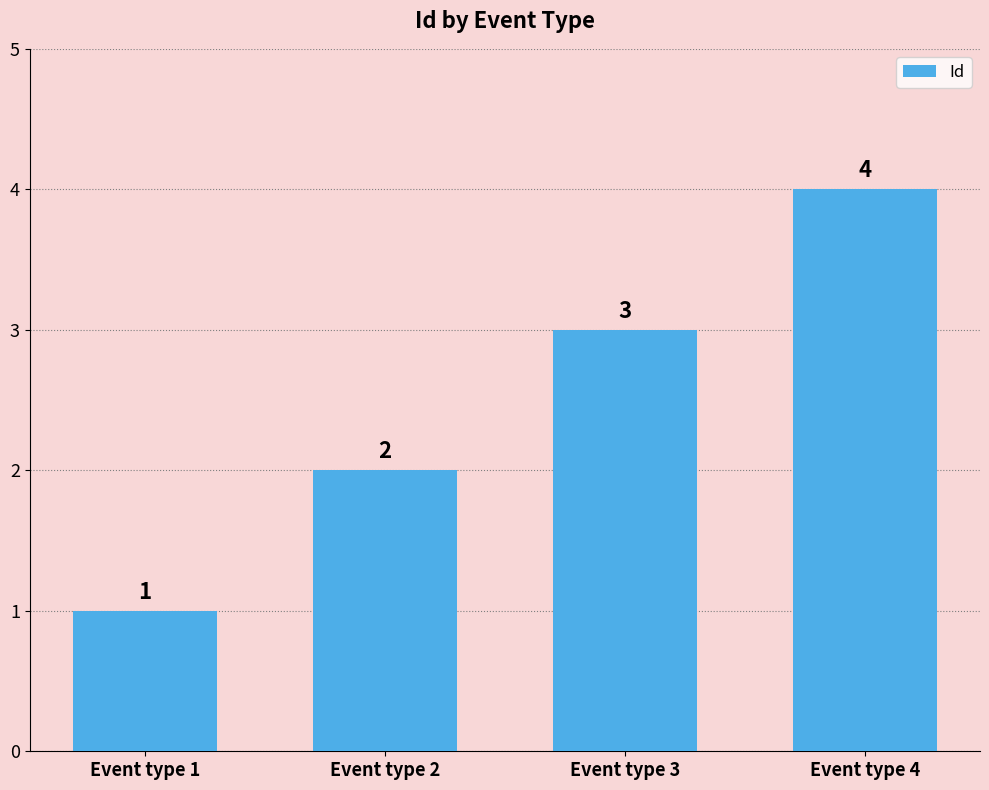

Between Event type 4 and Event type 2, which is larger?

Event type 4